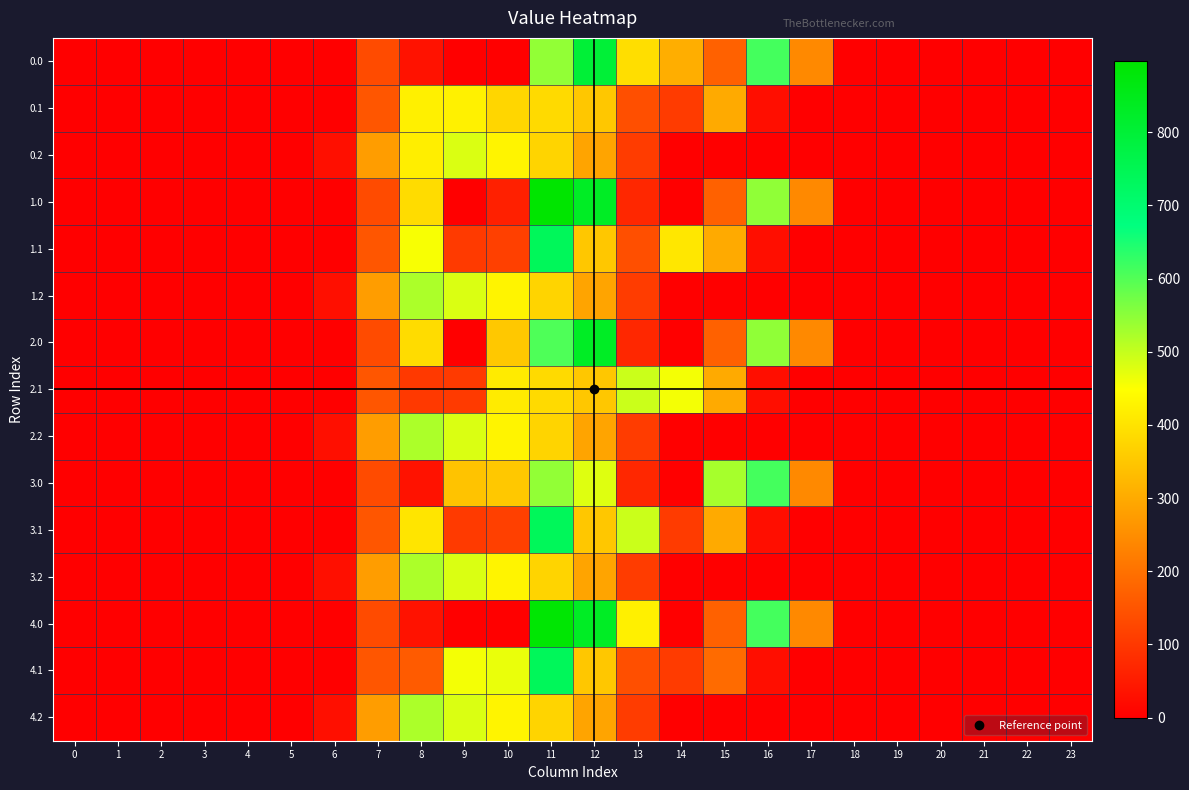

Reading right to left, extract all data points from this chart.

0.0: 23=0.0	22=0.0	21=0.0	20=0.0	19=0.0	18=0.0	17=243.5	16=613.0	15=172.8	14=307.6	13=391.2	12=798.2	11=544.3	10=0.0	9=0.0	8=35.0	7=134.3	6=0.0	5=0.0	4=0.0	3=0.0	2=0.0	1=0.0	0=0.0
0.1: 23=0.0	22=0.0	21=0.0	20=0.0	19=0.0	18=0.0	17=0.0	16=26.8	15=301.4	14=105.5	13=141.2	12=350.8	11=384.7	10=377.9	9=425.8	8=423.3	7=153.2	6=0.0	5=0.0	4=0.0	3=0.0	2=0.0	1=0.0	0=0.0
0.2: 23=0.0	22=0.0	21=0.0	20=0.0	19=0.0	18=0.0	17=0.0	16=0.0	15=0.0	14=0.0	13=107.8	12=289.5	11=374.4	10=430.5	9=480.7	8=420.5	7=276.9	6=29.3	5=0.0	4=0.0	3=0.0	2=0.0	1=0.0	0=0.0
1.0: 23=0.0	22=0.0	21=0.0	20=0.0	19=0.0	18=0.0	17=243.5	16=545.4	15=172.8	14=0.3	13=70.2	12=830.2	11=897.3	10=59.3	9=0.0	8=388.0	7=134.3	6=0.0	5=0.0	4=0.0	3=0.0	2=0.0	1=0.0	0=0.0
1.1: 23=0.0	22=0.0	21=0.0	20=0.0	19=0.0	18=0.0	17=0.0	16=26.8	15=301.4	14=406.7	13=141.2	12=350.8	11=737.7	10=114.0	9=104.8	8=455.3	7=153.2	6=0.0	5=0.0	4=0.0	3=0.0	2=0.0	1=0.0	0=0.0
1.2: 23=0.0	22=0.0	21=0.0	20=0.0	19=0.0	18=0.0	17=0.0	16=0.0	15=0.0	14=0.0	13=107.8	12=289.5	11=374.4	10=430.5	9=480.7	8=521.9	7=276.9	6=29.3	5=0.0	4=0.0	3=0.0	2=0.0	1=0.0	0=0.0
2.0: 23=0.0	22=0.0	21=0.0	20=0.0	19=0.0	18=0.0	17=243.5	16=545.4	15=172.8	14=0.3	13=70.2	12=830.2	11=603.6	10=353.0	9=0.0	8=388.0	7=134.3	6=0.0	5=0.0	4=0.0	3=0.0	2=0.0	1=0.0	0=0.0
2.1: 23=0.0	22=0.0	21=0.0	20=0.0	19=0.0	18=0.0	17=0.0	16=26.8	15=301.4	14=458.5	13=494.2	12=350.8	11=384.7	10=415.2	9=104.8	8=102.3	7=153.2	6=0.0	5=0.0	4=0.0	3=0.0	2=0.0	1=0.0	0=0.0
2.2: 23=0.0	22=0.0	21=0.0	20=0.0	19=0.0	18=0.0	17=0.0	16=0.0	15=0.0	14=0.0	13=107.8	12=289.5	11=374.4	10=430.5	9=480.7	8=521.9	7=276.9	6=29.3	5=0.0	4=0.0	3=0.0	2=0.0	1=0.0	0=0.0
3.0: 23=0.0	22=0.0	21=0.0	20=0.0	19=0.0	18=0.0	17=243.5	16=613.0	15=525.8	14=0.3	13=70.2	12=477.2	11=544.3	10=353.0	9=344.7	8=35.0	7=134.3	6=0.0	5=0.0	4=0.0	3=0.0	2=0.0	1=0.0	0=0.0
3.1: 23=0.0	22=0.0	21=0.0	20=0.0	19=0.0	18=0.0	17=0.0	16=26.8	15=301.4	14=105.5	13=494.2	12=350.8	11=737.7	10=114.0	9=104.8	8=403.5	7=153.2	6=0.0	5=0.0	4=0.0	3=0.0	2=0.0	1=0.0	0=0.0
3.2: 23=0.0	22=0.0	21=0.0	20=0.0	19=0.0	18=0.0	17=0.0	16=0.0	15=0.0	14=0.0	13=107.8	12=289.5	11=374.4	10=430.5	9=480.7	8=521.9	7=276.9	6=29.3	5=0.0	4=0.0	3=0.0	2=0.0	1=0.0	0=0.0
4.0: 23=0.0	22=0.0	21=0.0	20=0.0	19=0.0	18=0.0	17=243.5	16=613.0	15=172.8	14=0.3	13=423.2	12=830.2	11=888.9	10=0.0	9=0.0	8=35.0	7=134.3	6=0.0	5=0.0	4=0.0	3=0.0	2=0.0	1=0.0	0=0.0
4.1: 23=0.0	22=0.0	21=0.0	20=0.0	19=0.0	18=0.0	17=0.0	16=26.8	15=190.4	14=105.5	13=141.2	12=350.8	11=737.7	10=467.0	9=457.8	8=161.6	7=153.2	6=0.0	5=0.0	4=0.0	3=0.0	2=0.0	1=0.0	0=0.0
4.2: 23=0.0	22=0.0	21=0.0	20=0.0	19=0.0	18=0.0	17=0.0	16=0.0	15=0.0	14=0.0	13=107.8	12=289.5	11=374.4	10=430.5	9=480.7	8=521.9	7=276.9	6=29.3	5=0.0	4=0.0	3=0.0	2=0.0	1=0.0	0=0.0